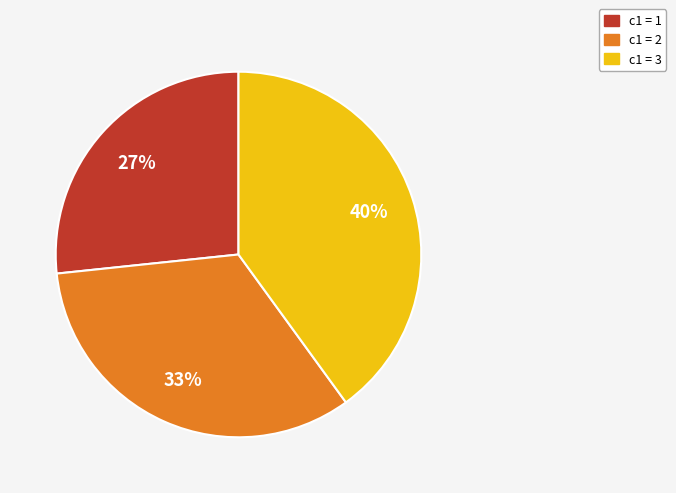

To the nearest percent, what is the difference between the largest and smallest slice percentages?

13%